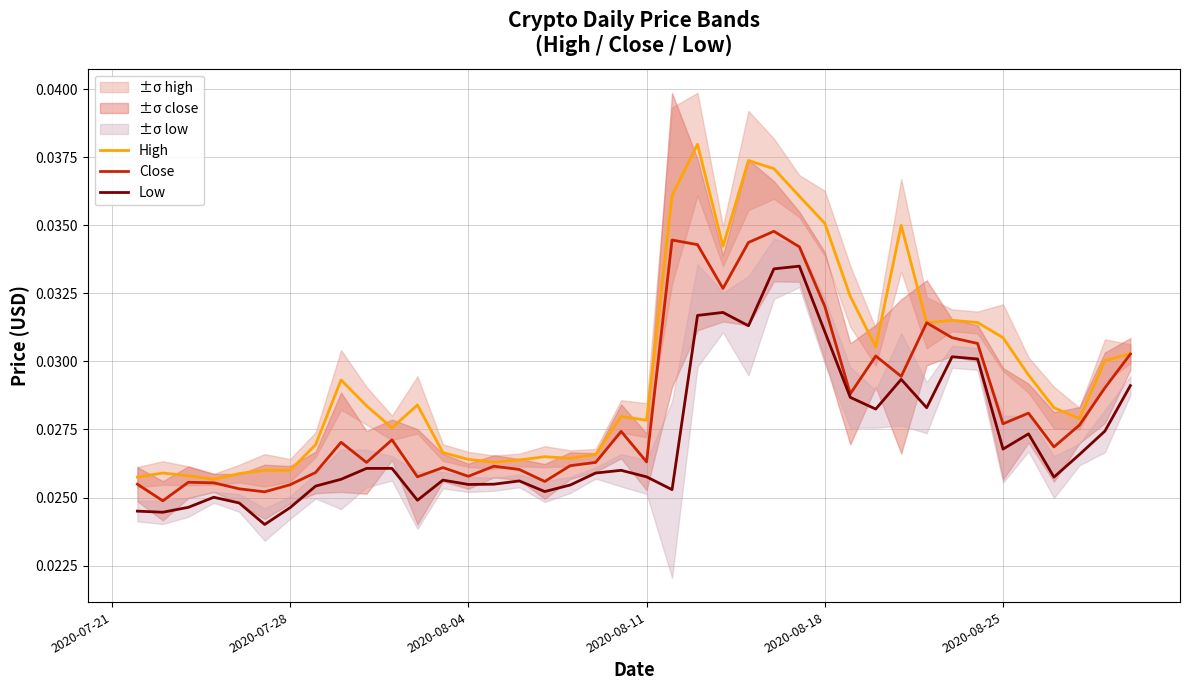

What position from the right is 2020-08-11?

20